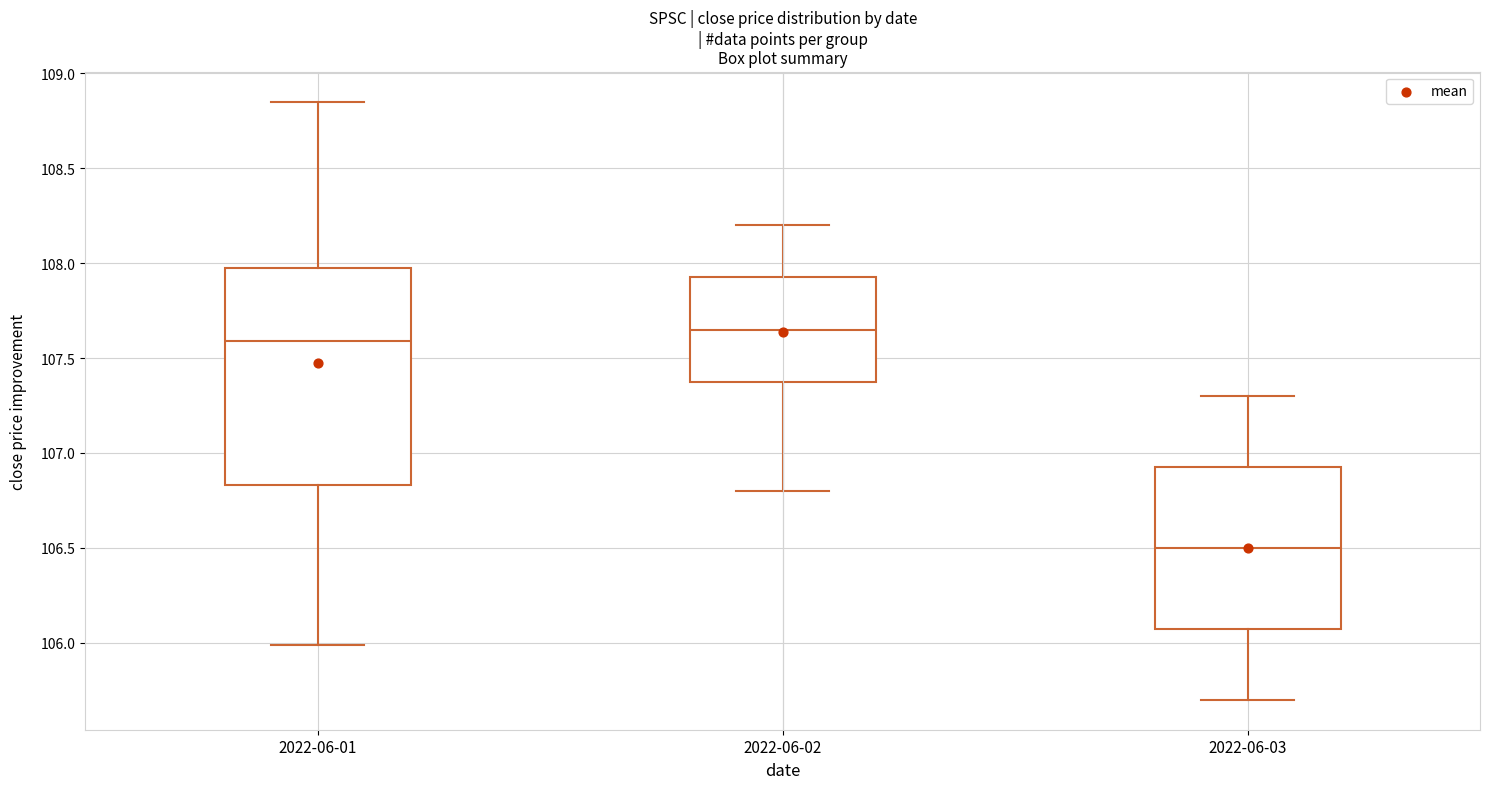

Reading left to right, read every box against the y-axis: the position of its median line, the range the box covers, and the ends of its whiskers. The values are not printed on the chart, so give them approximately, as read against the axis.

2022-06-01: median 107.60, box 106.85 to 107.95, whiskers 106.00 to 108.85
2022-06-02: median 107.65, box 107.40 to 107.95, whiskers 106.80 to 108.20
2022-06-03: median 106.50, box 106.10 to 106.95, whiskers 105.70 to 107.30